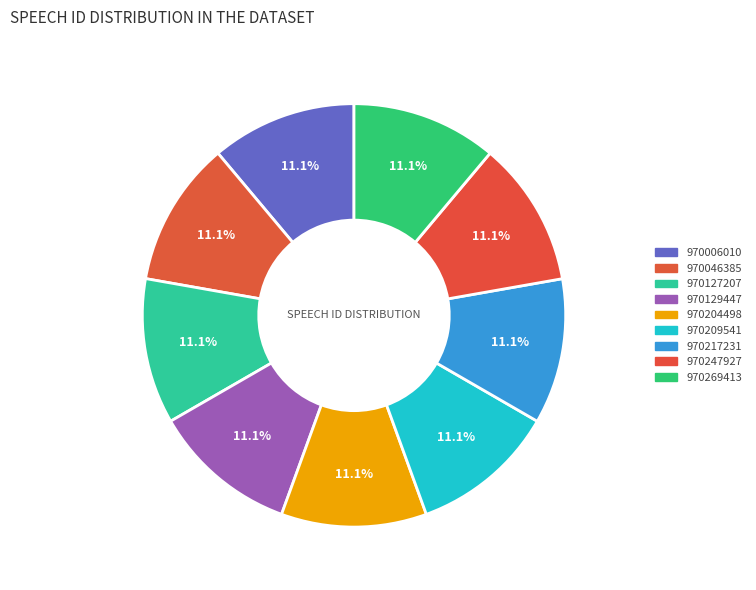

Count the number of slices in the pie.

9